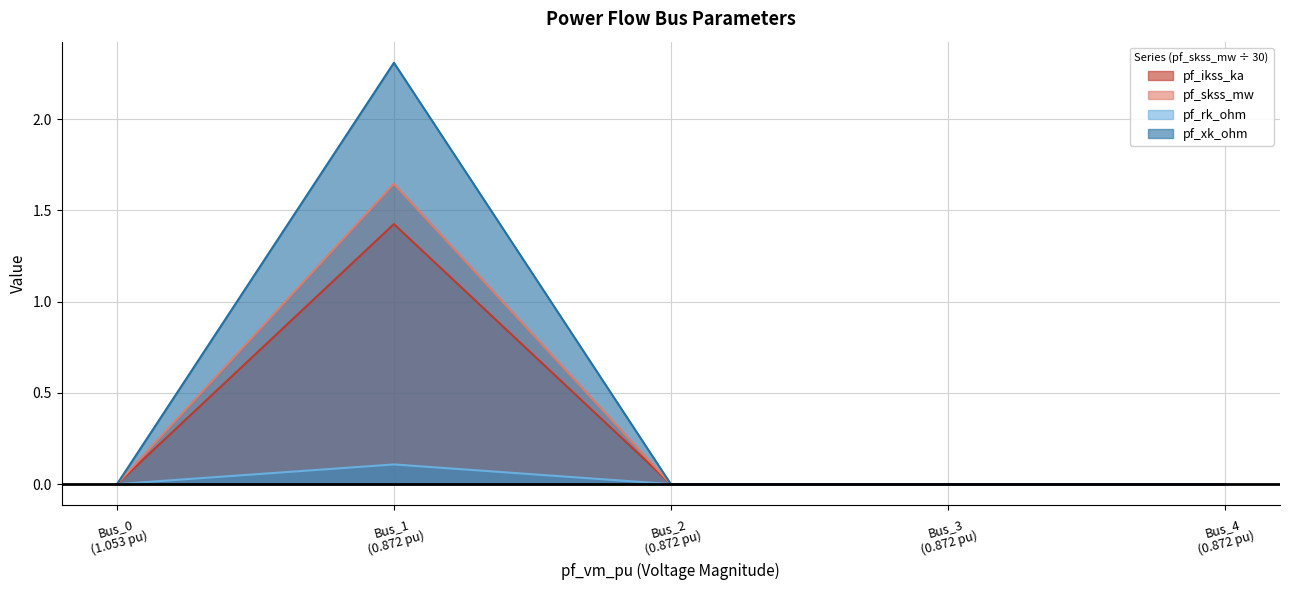

What is the difference between the maximum and second lowest values in the pf_rk_ohm series?

0.1